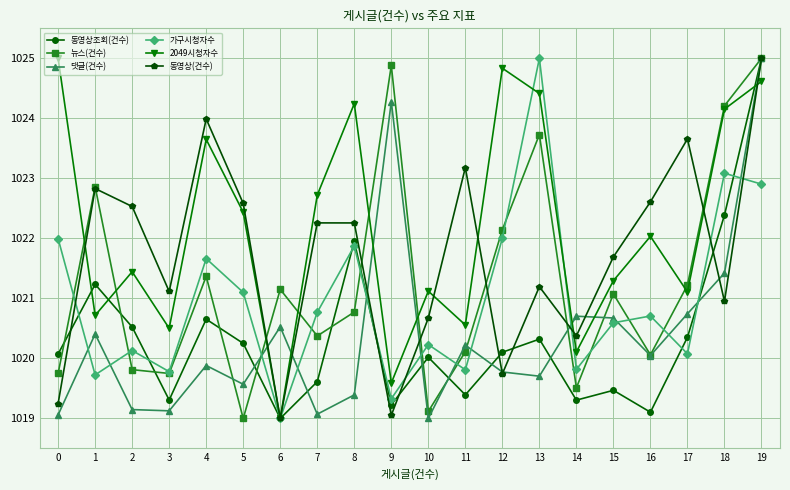

Does the chart have visible grid lines?

Yes